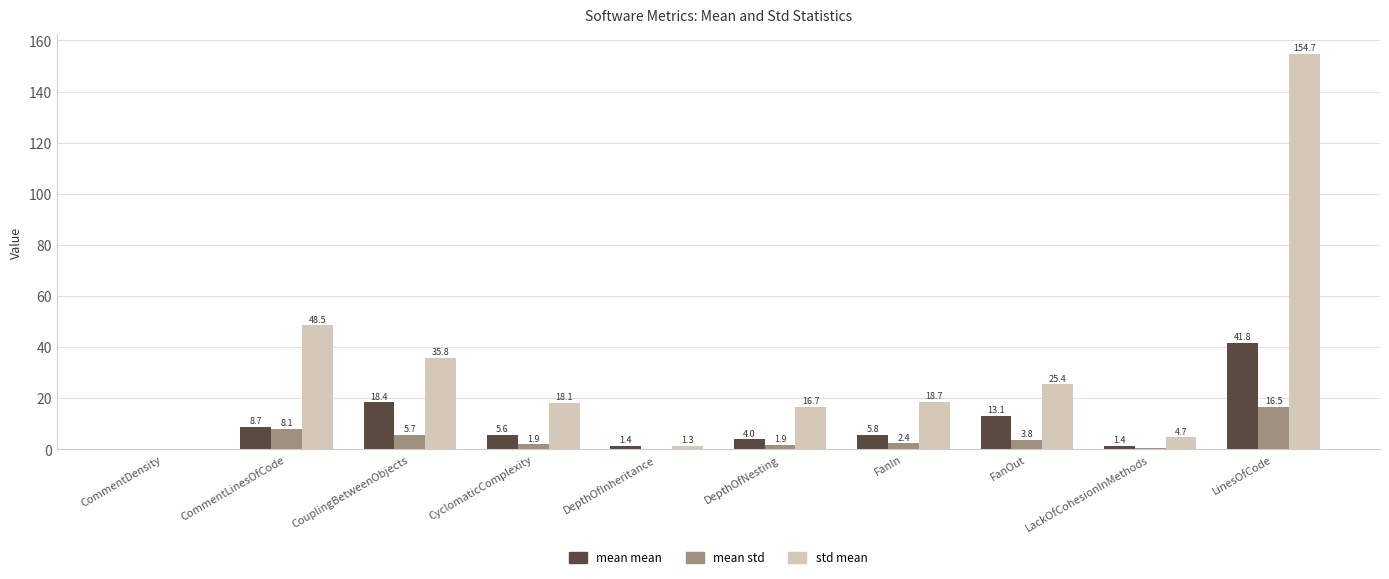

At which category is the sum across all series the highest?

LinesOfCode